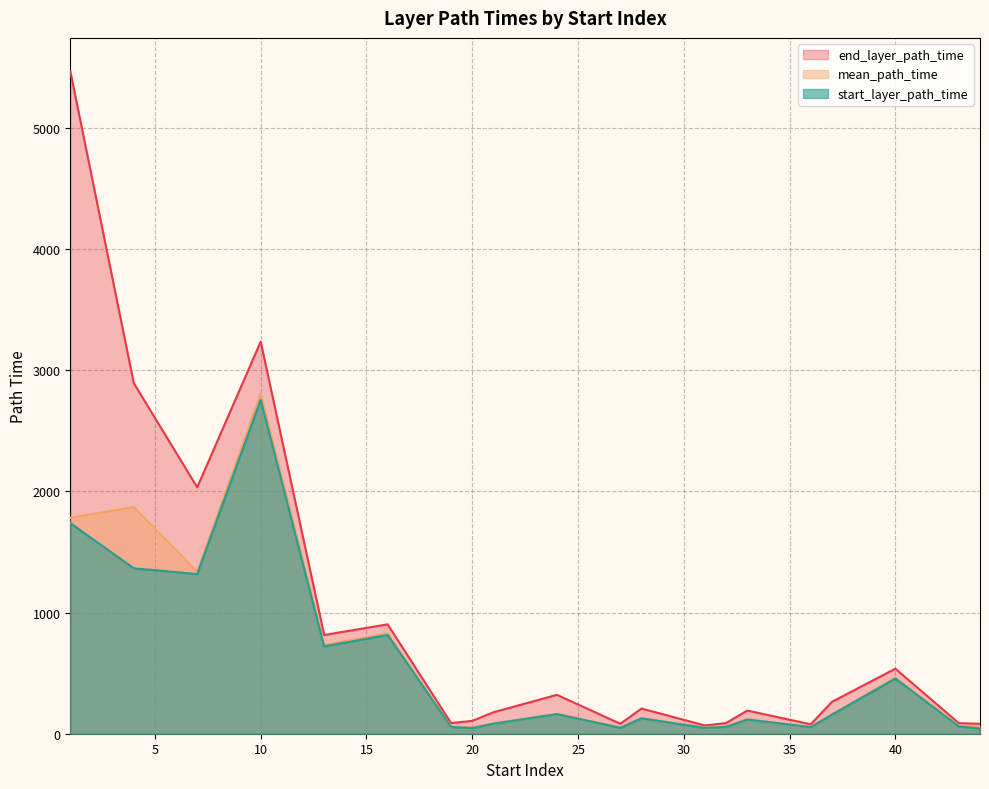

At 33, list the series in order from smallest to largest.

start_layer_path_time, mean_path_time, end_layer_path_time